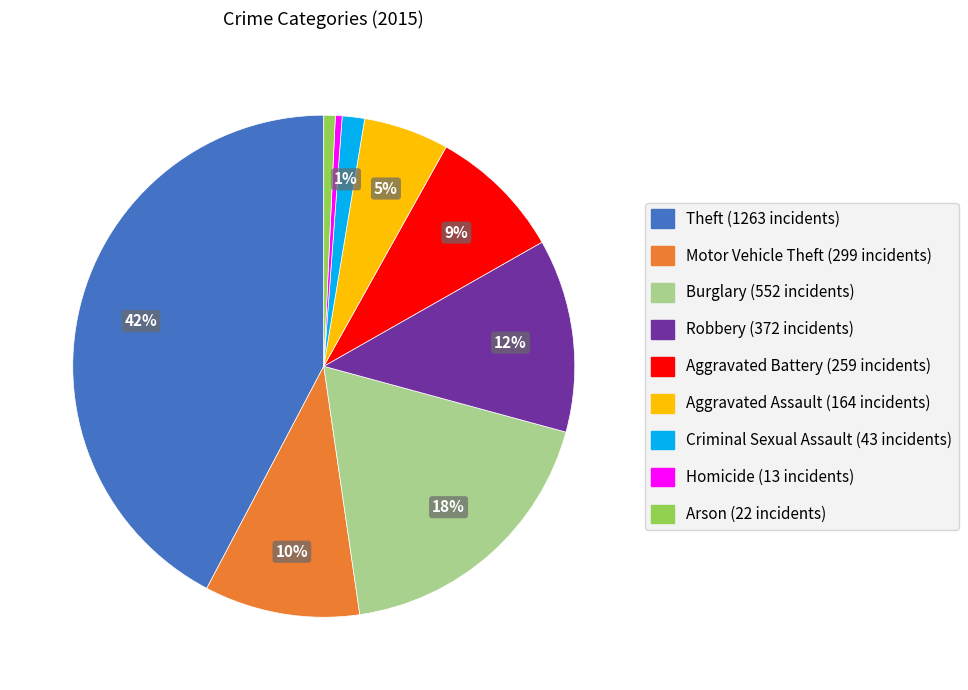

How many segments does this pie chart have?

9